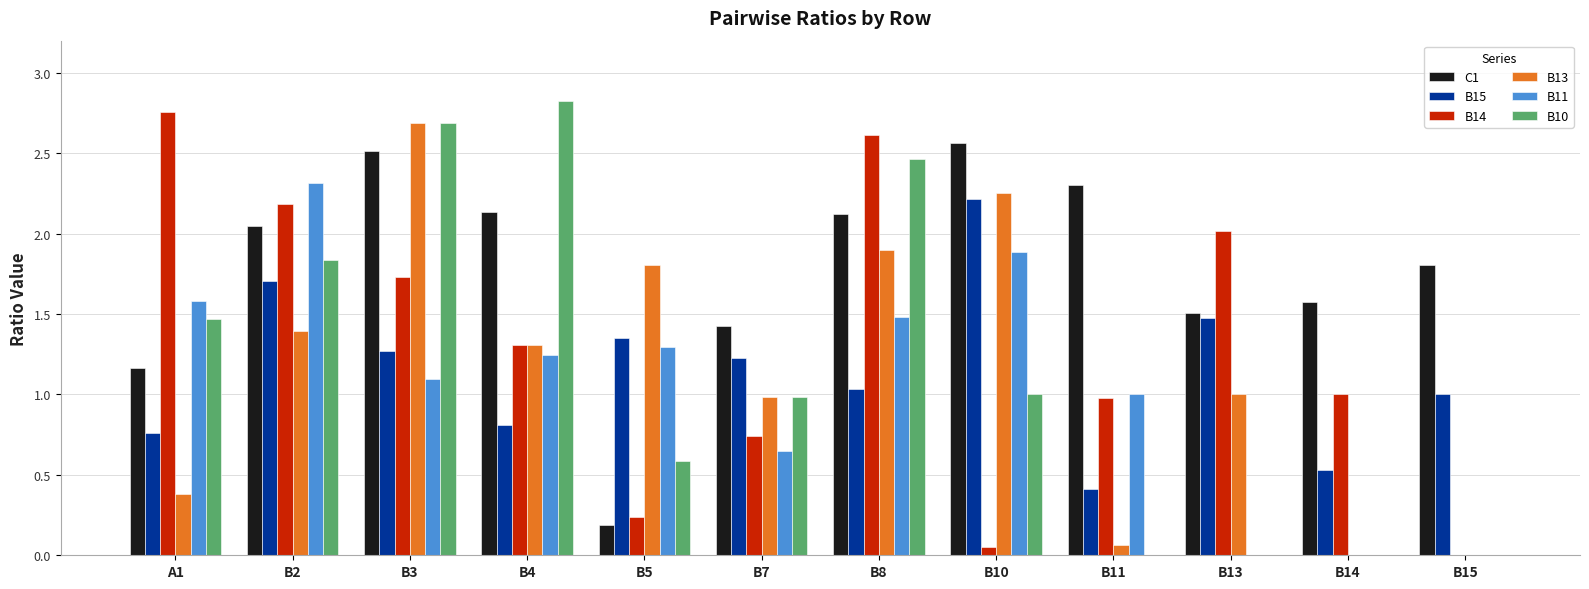

At which category is the sum across all series the highest?

B3